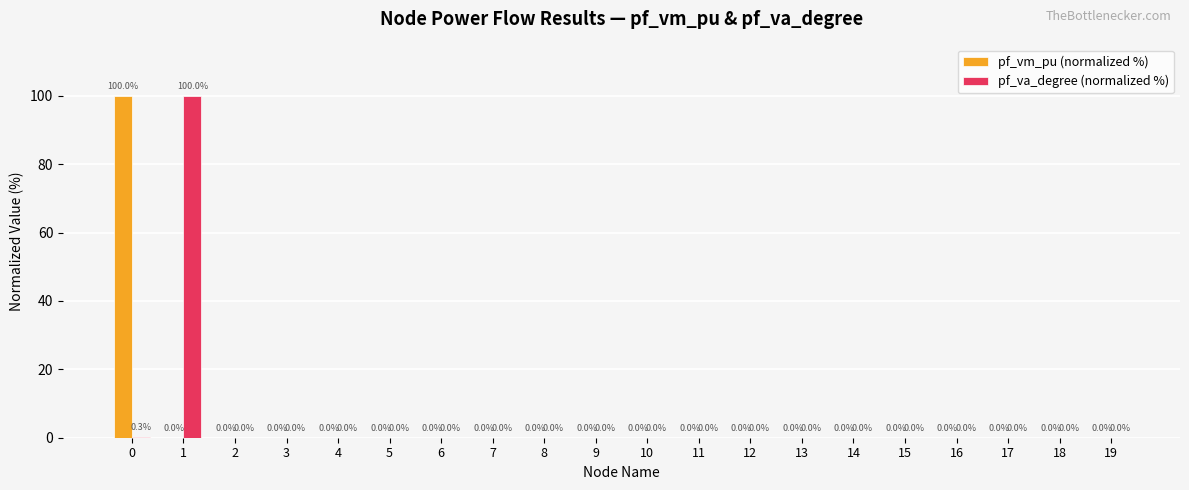

Is it true that pf_va_degree (normalized %) equals 0.0 at 14?

True